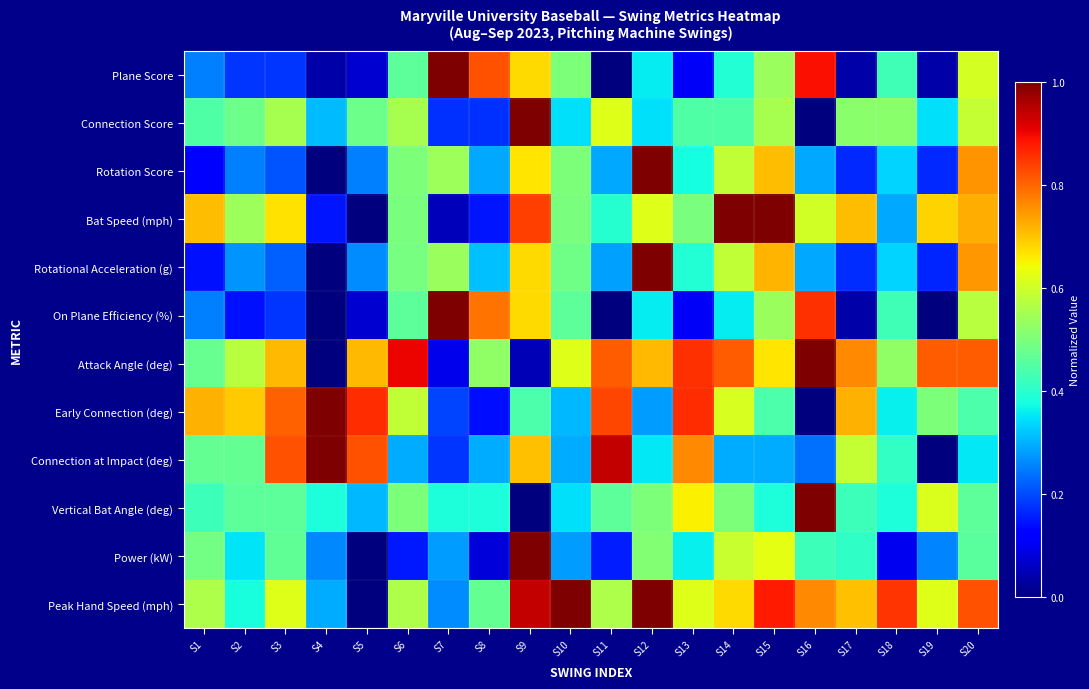

Which series changed the most between S2 and S18?

Peak Hand Speed (mph)